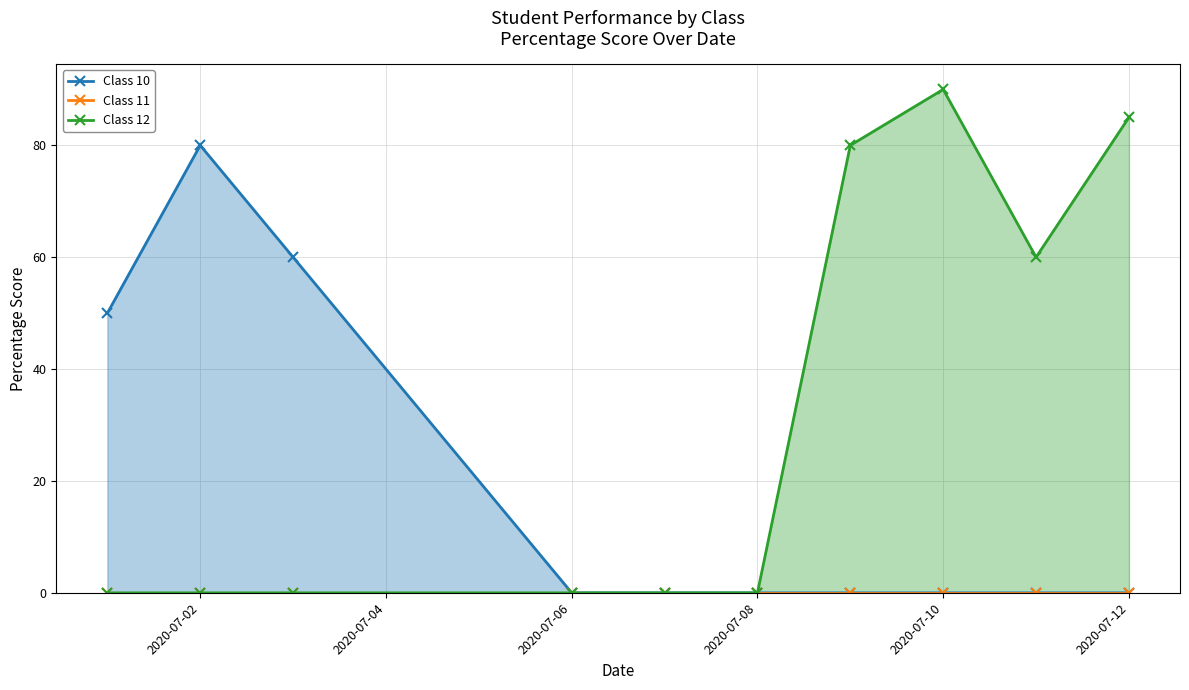

What is the sum of all Class 12 values?

315